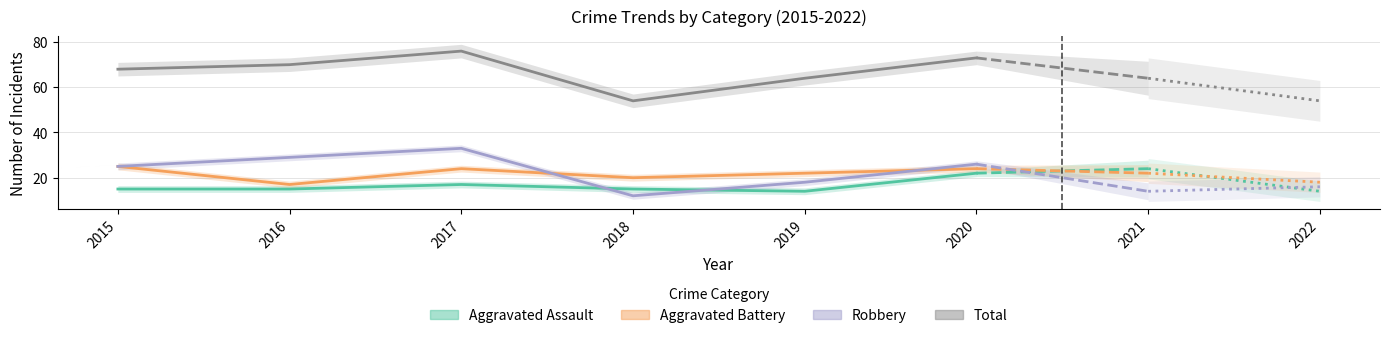

What are all the series names shown in the legend?

Aggravated Assault, Aggravated Battery, Robbery, Total